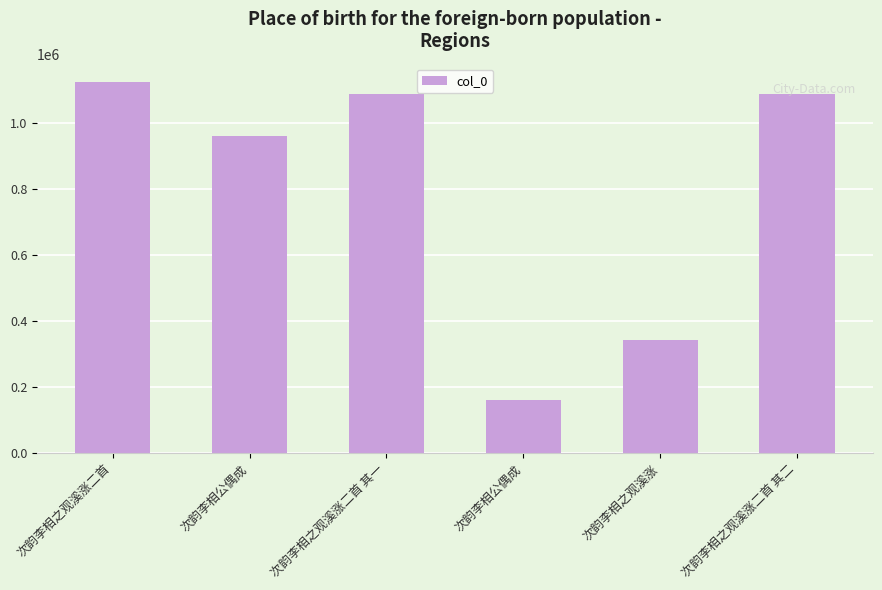

What is the label of the 5th bar from the left?

次韵李相之观溪涨